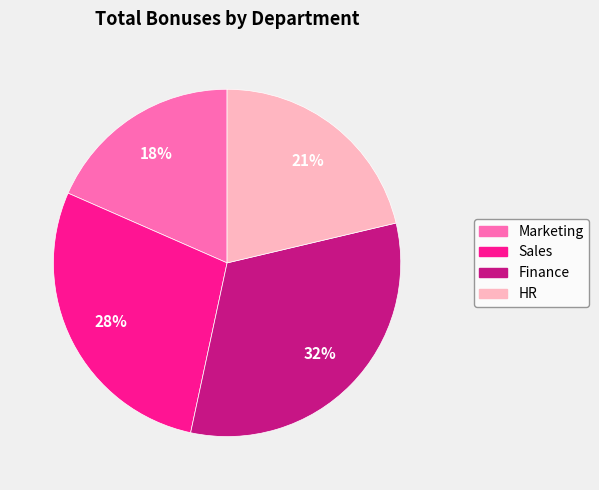

What is the largest slice in the pie chart?

Finance